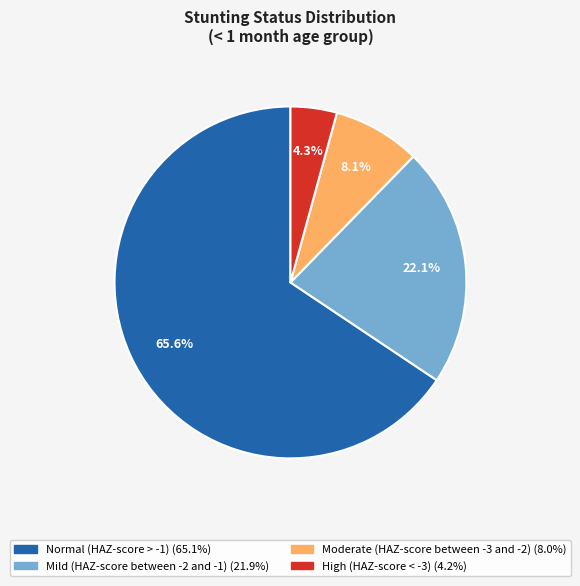

Which category accounts for the majority?

Normal (HAZ-score > -1)